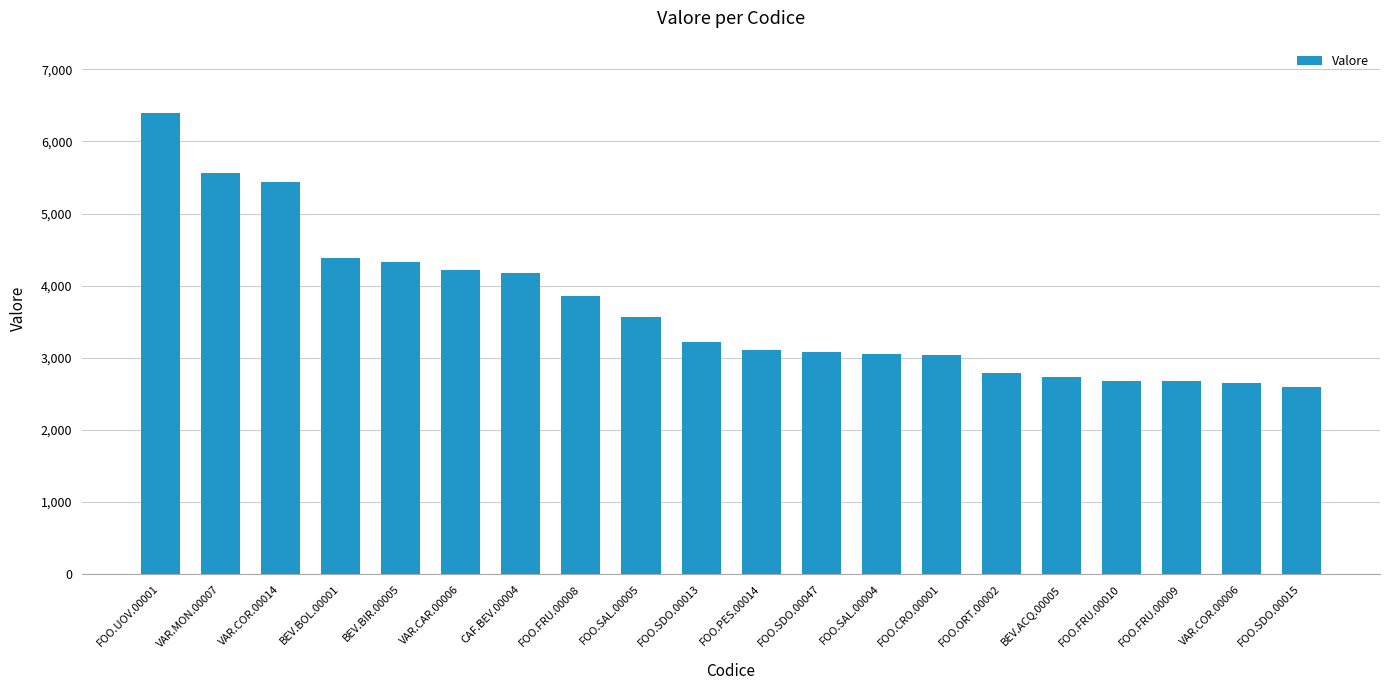

What is the value of the 16th bar from the left?

2734.3